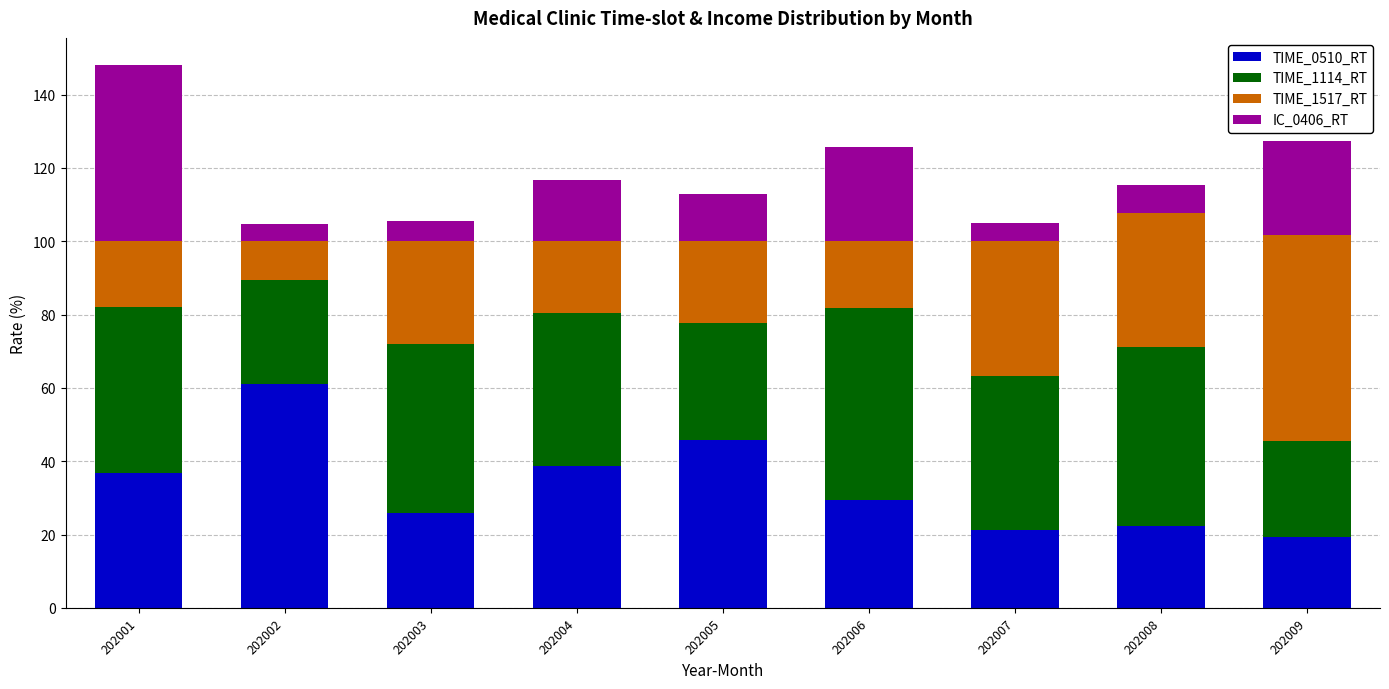

What is the sum of the TIME_0510_RT values at 202006 and 202003?

55.1